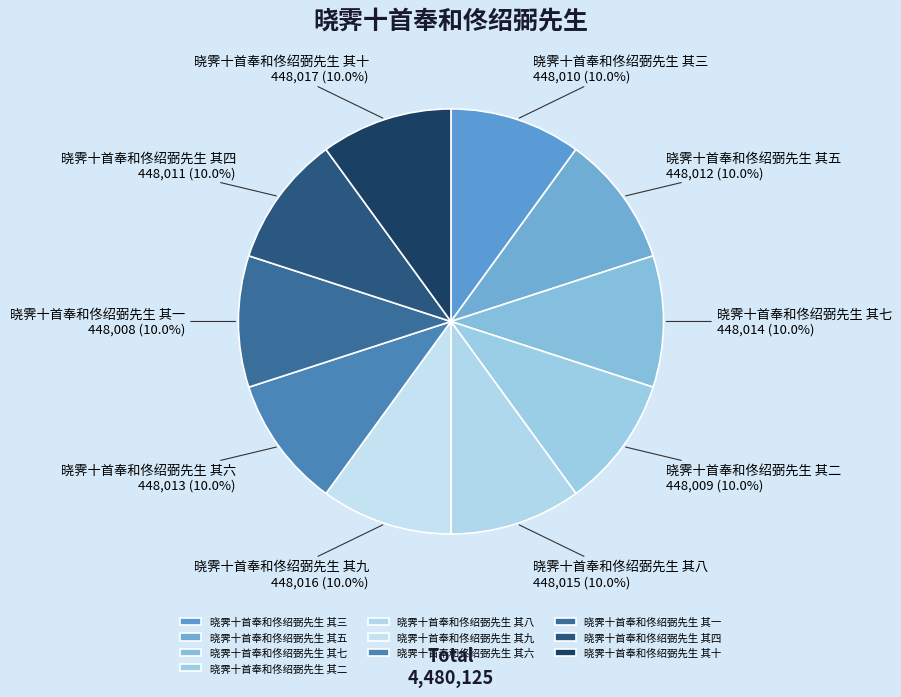

What percentage is the 晓霁十首奉和佟绍弼先生 其五 slice, to the nearest percent?

10%